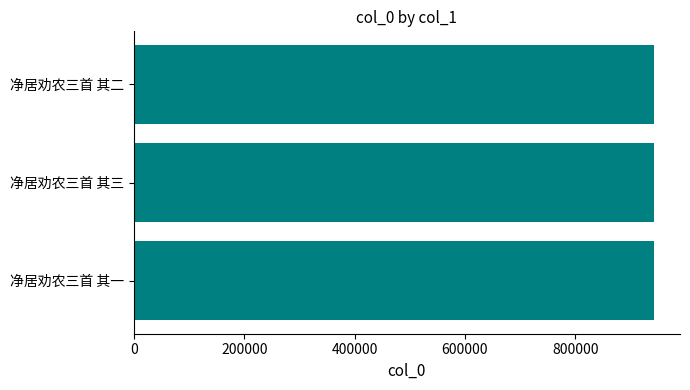

What is the smallest value displayed?

942598